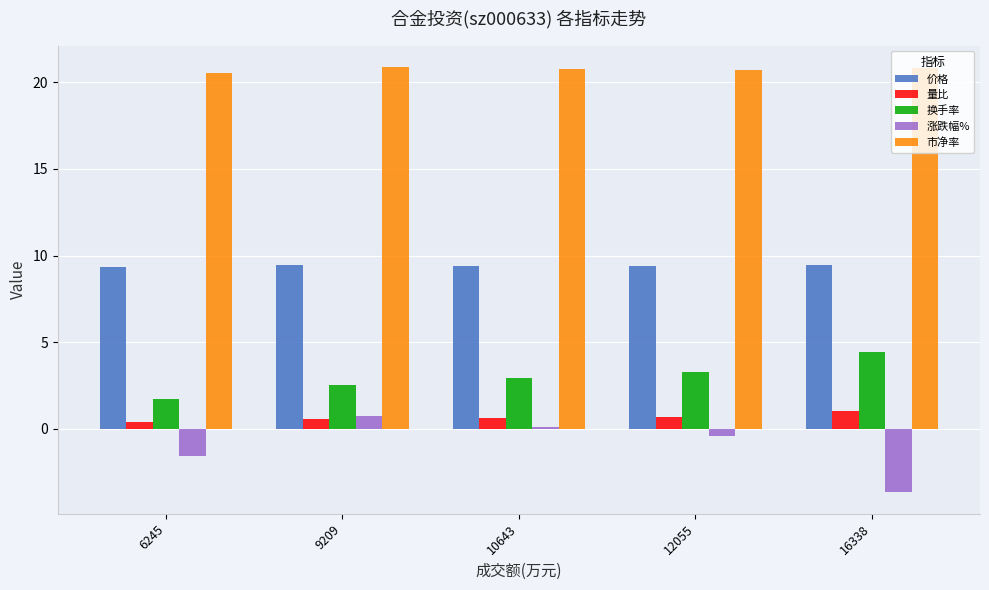

What is the average value of the 价格 series?

9.4